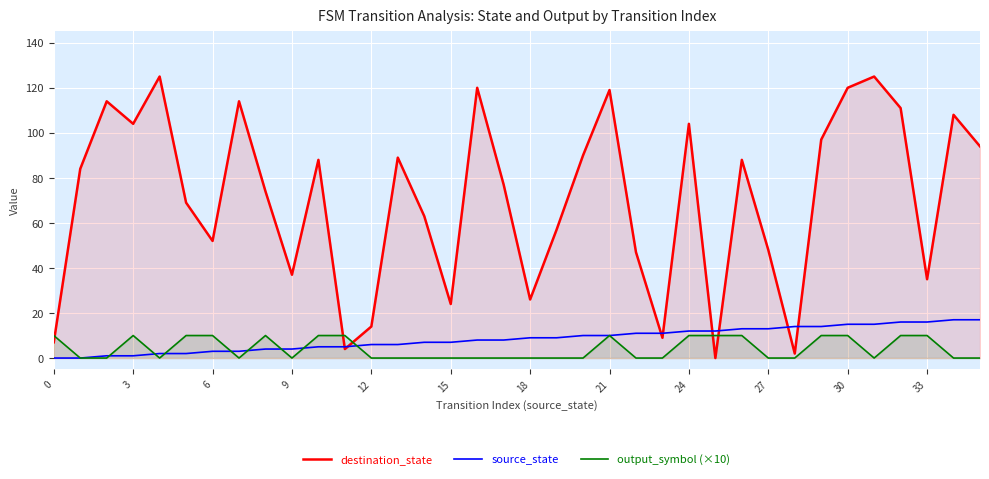

Which series has the widest spread of values?

destination_state